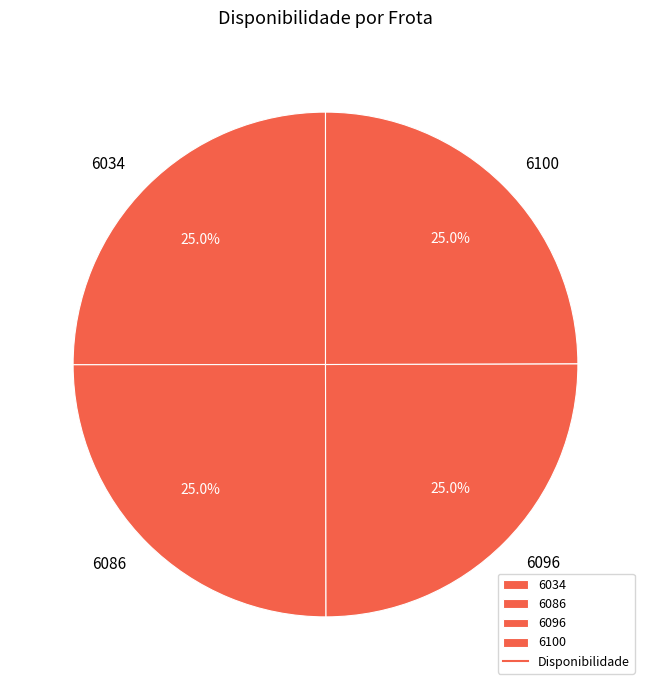

What is the total percentage of 6034 and 6086?

50.0%